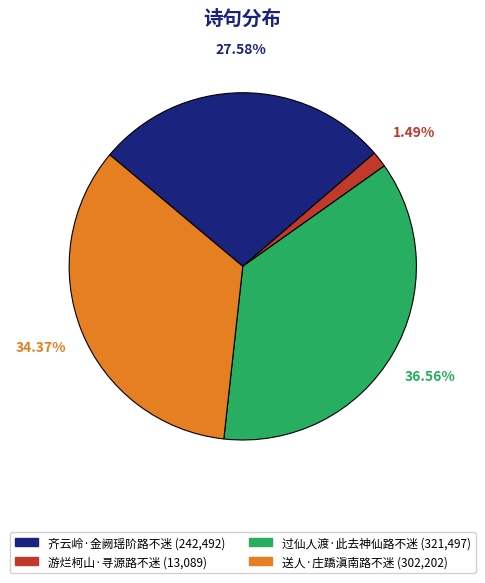

Does 过仙人渡·此去神仙路不迷 account for over 50% of the chart?

No